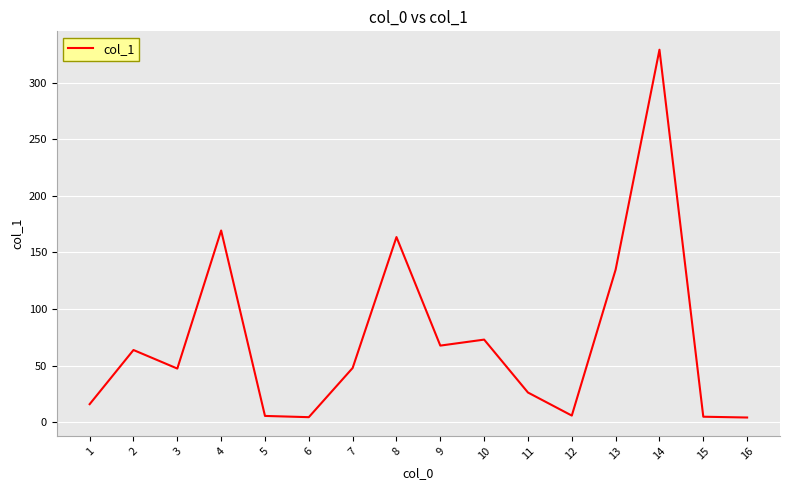

Is it true that the value at 14 is 161.3?

False